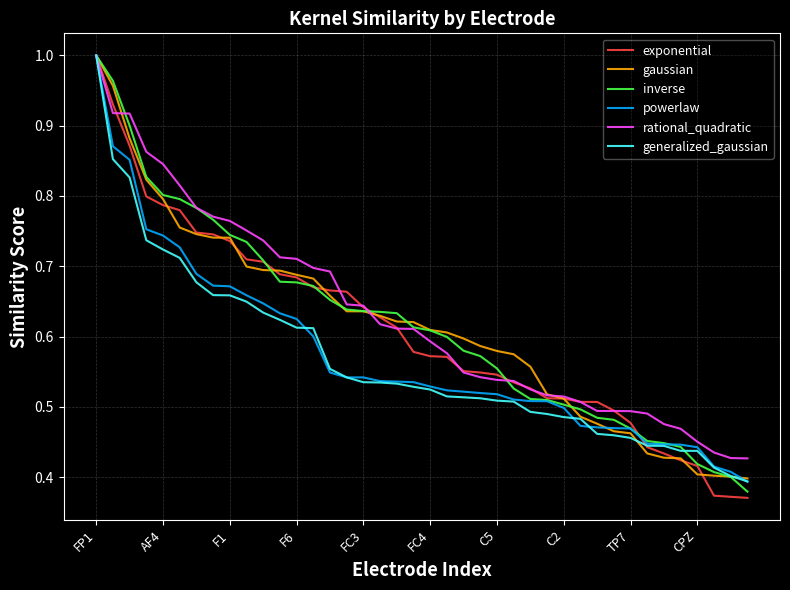

Which series has the widest spread of values?

exponential